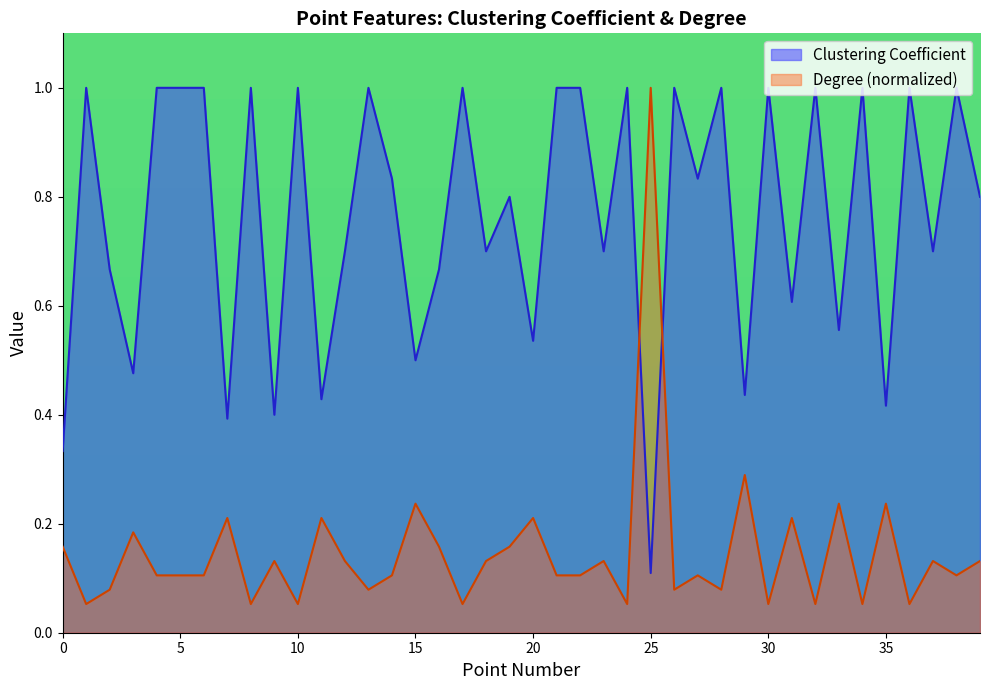

In Clustering Coefficient, how many points are lower than both neighbors (excluding endpoints)?

15